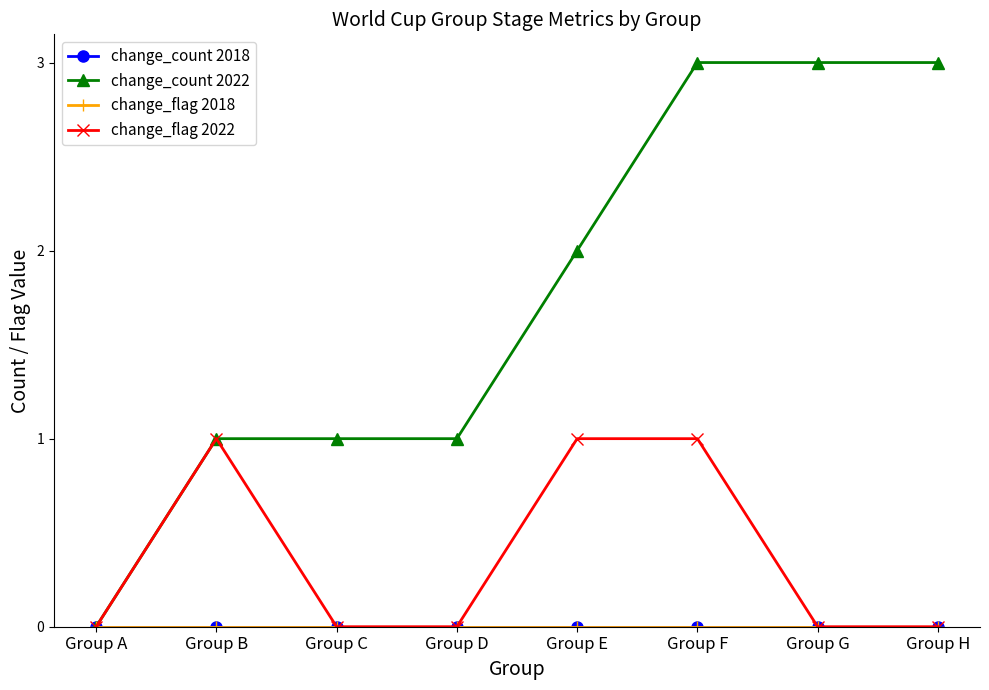

Which series has the widest spread of values?

change_count 2022